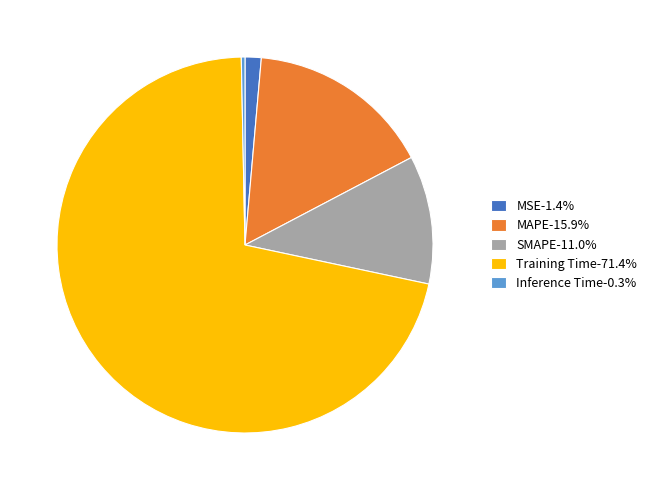

Is the sum of MSE-1.4% and Inference Time-0.3% greater than half?

No